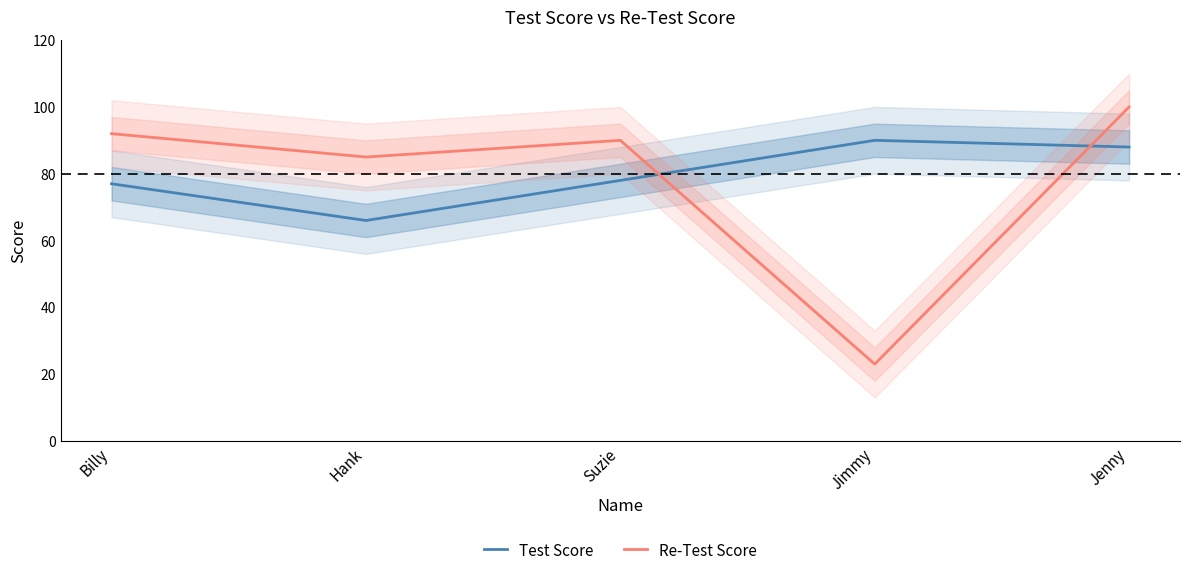

What are all the series names shown in the legend?

Test Score, Re-Test Score